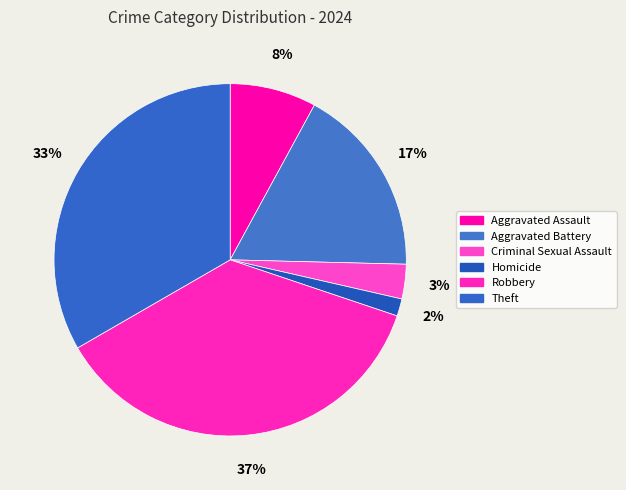

How many slices are in this pie chart?

6